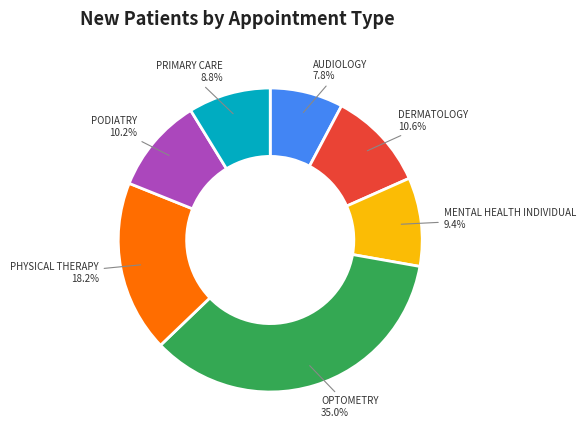

What is the ratio of the value at PODIATRY to the value at MENTAL HEALTH INDIVIDUAL?

1.1